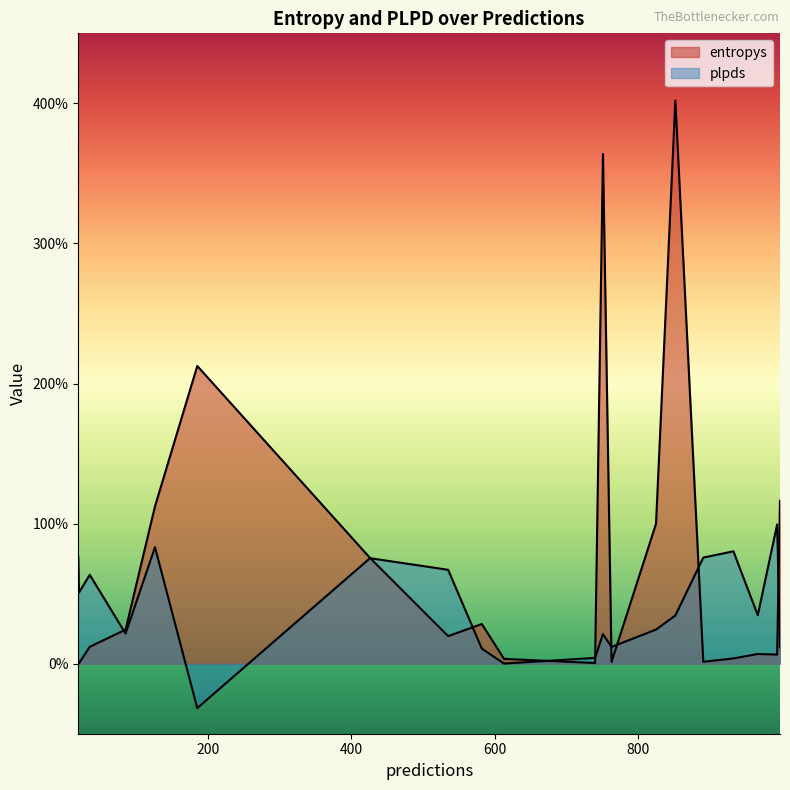

How many categories are shown in the chart?

20